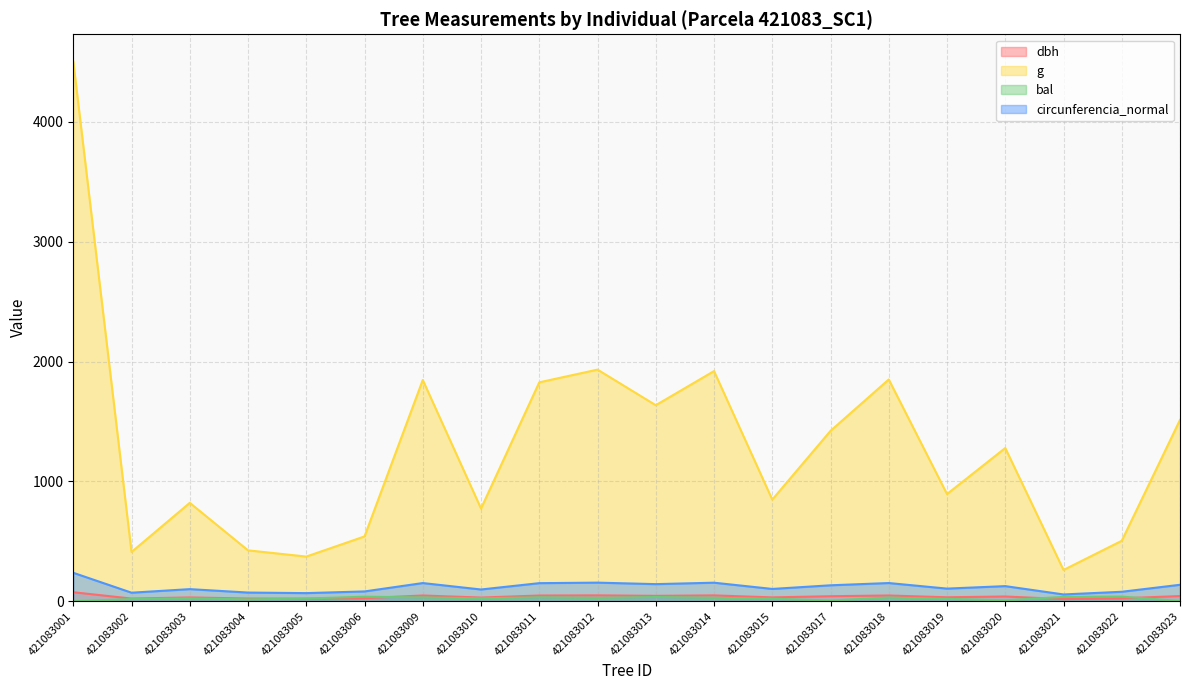

At 421083022, list the series in order from largest to smallest.

g, circunferencia_normal, bal, dbh